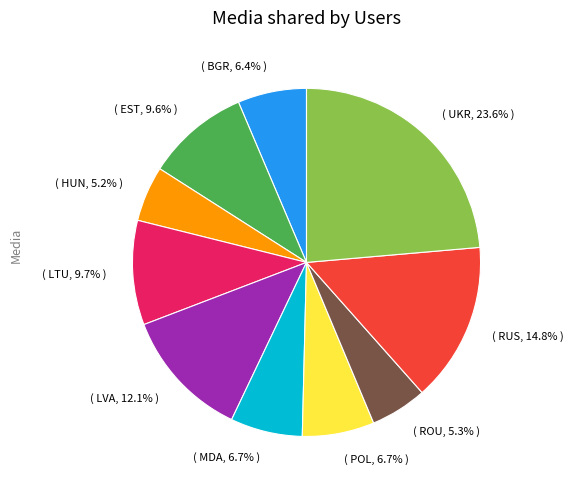

How many segments does this pie chart have?

10